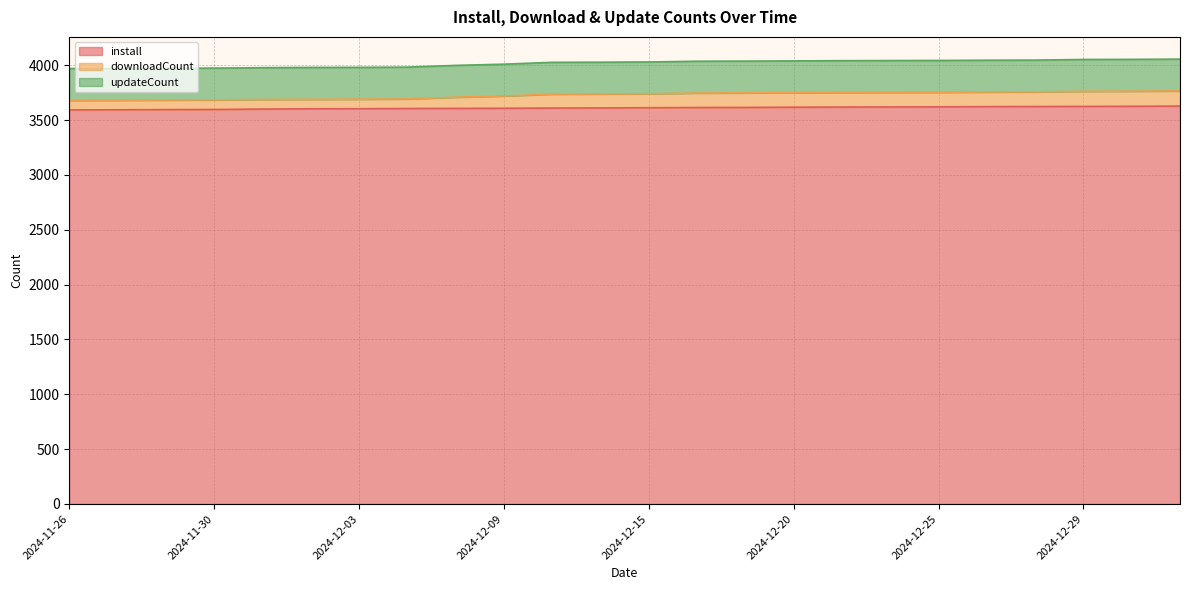

What is the value of the install point at the 6th from the left?

3603